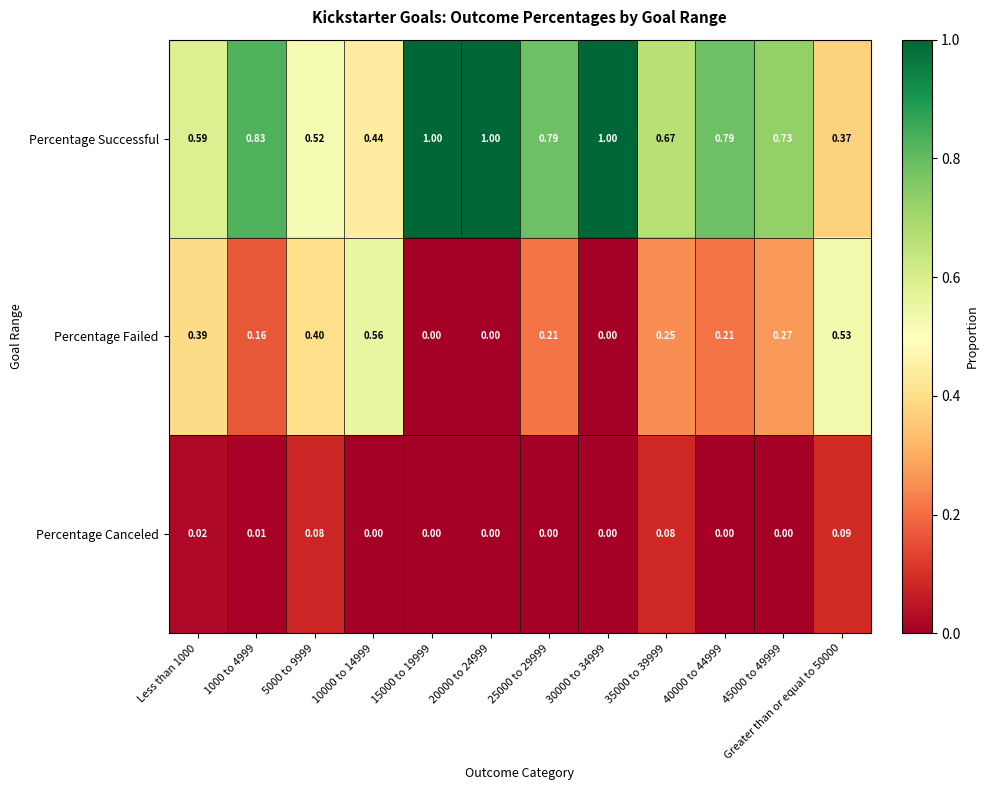

Rank the series by their maximum value, from highest to lowest.

Percentage Successful, Percentage Failed, Percentage Canceled